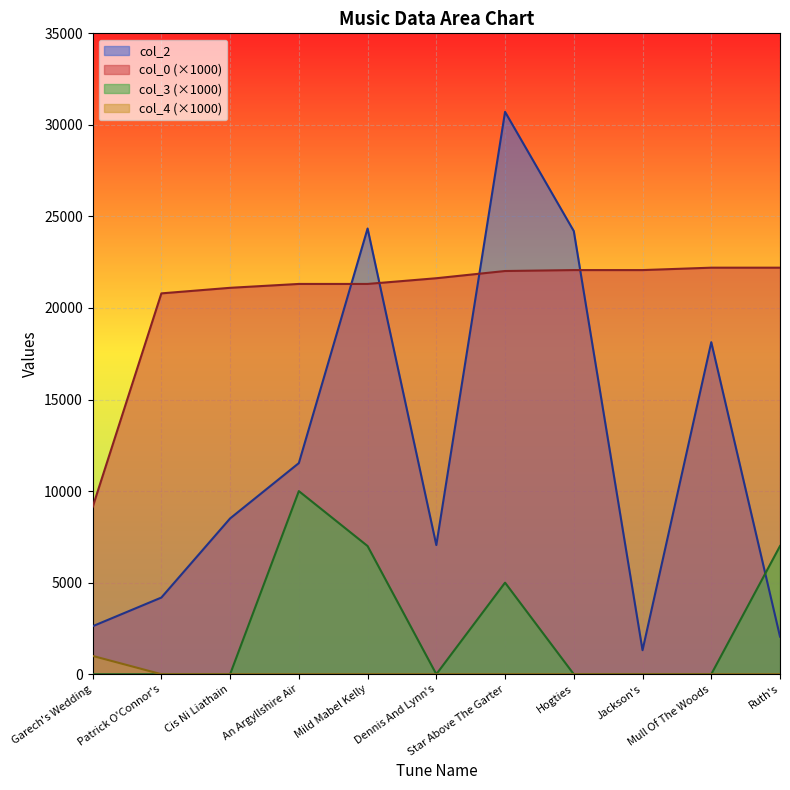

What is the label of the 8th point from the left?

Hogties